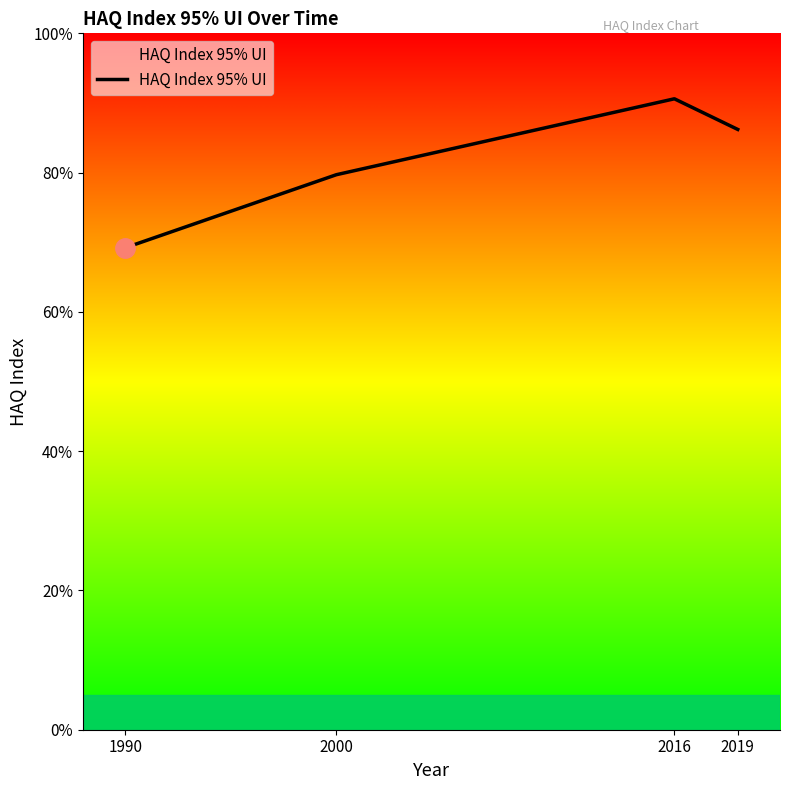

What is the greatest value displayed?

90.6